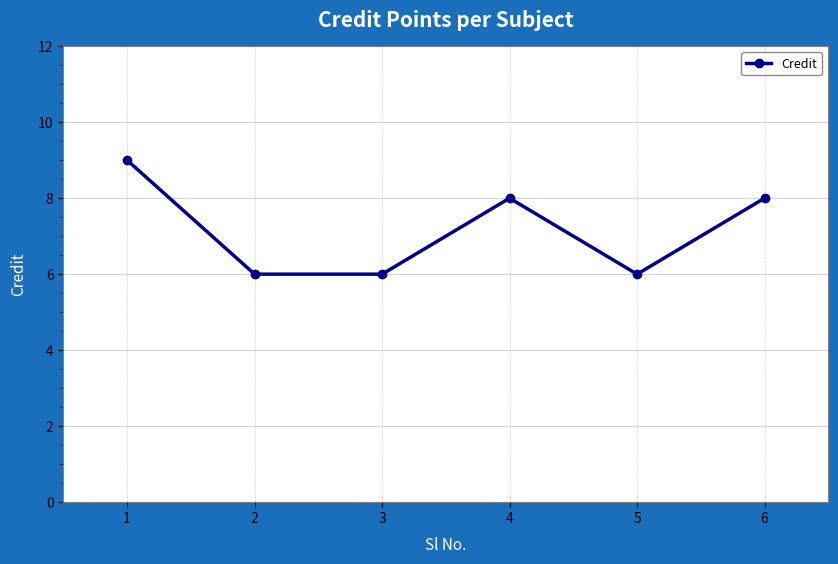

What is the value of the 4th point from the left?

8